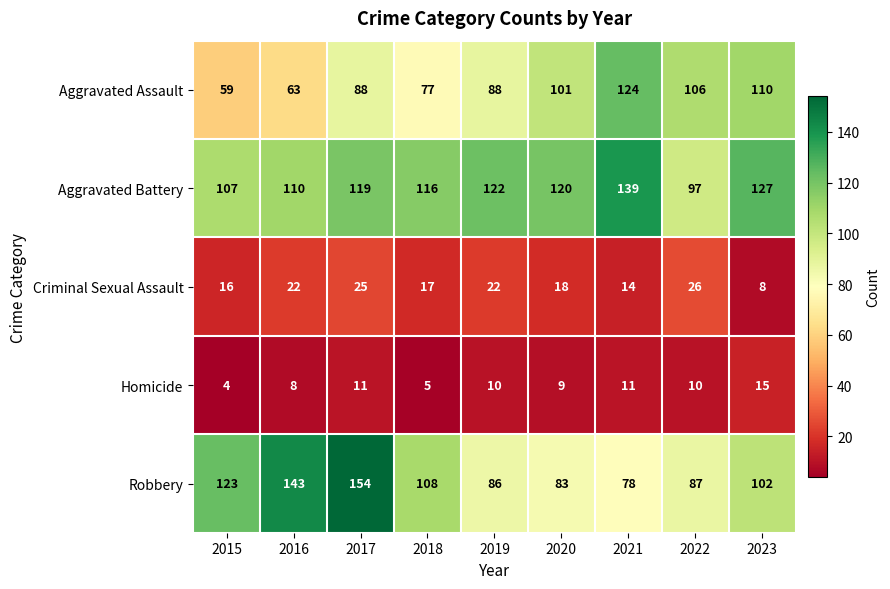

What is the difference between the highest and lowest values at 2015?

119